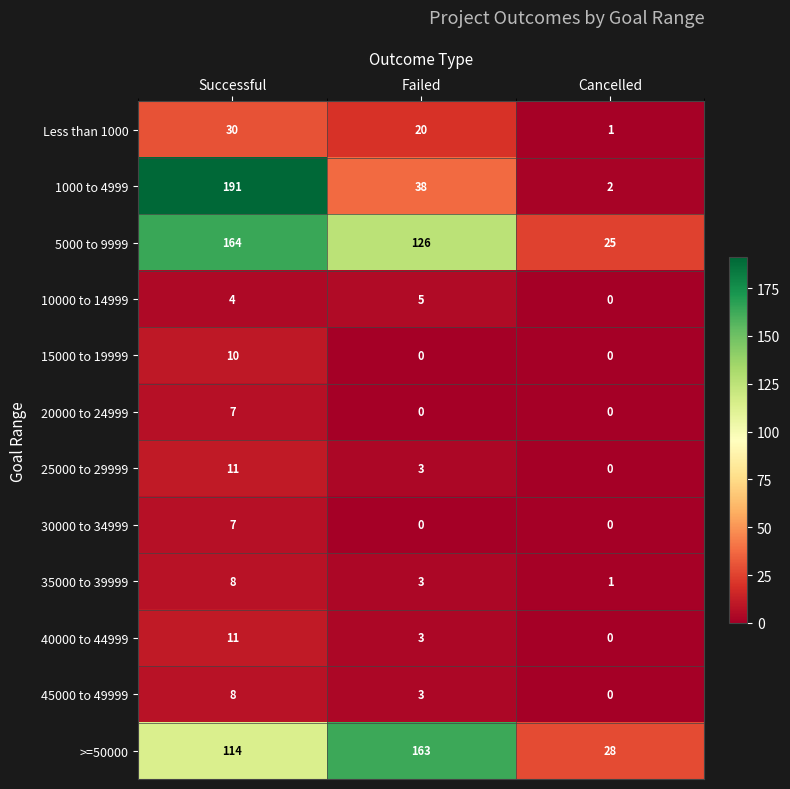

What is the total value across all series at Successful?

565